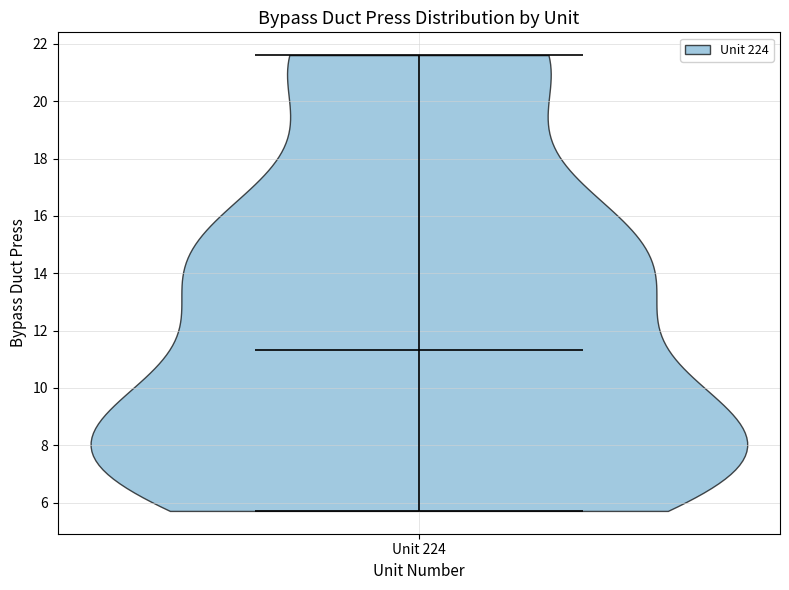

What is the highest point the violin for Unit 224 reaches on the y-axis? The values are not printed on the chart, so give them approximately, as read against the axis.

21.6